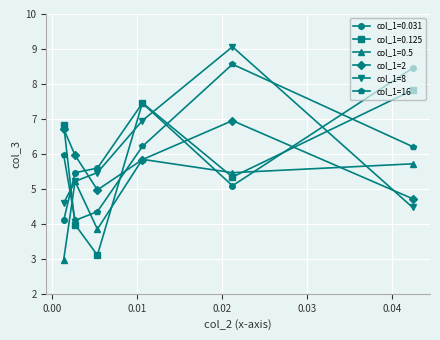

How many interior local peaks does the col_1=0.125 series have?

1